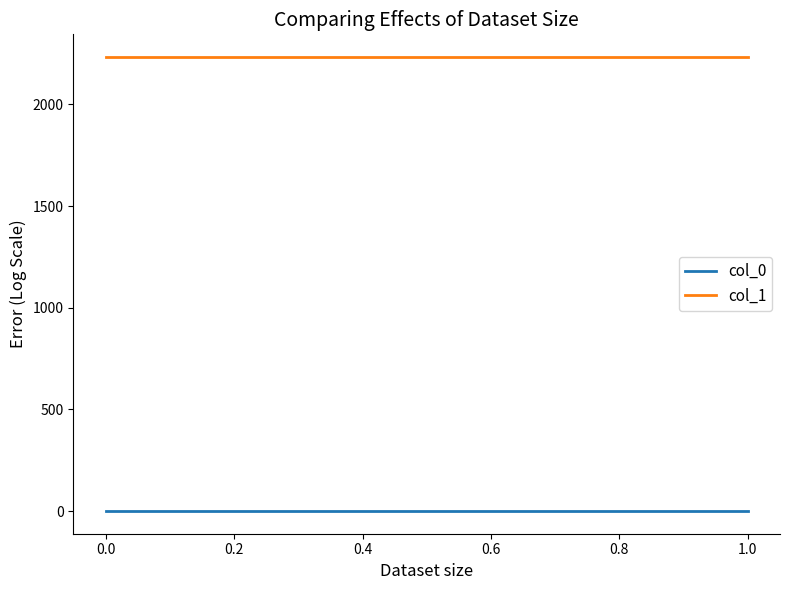

Reading right to left, list all the values displayed in this chart.

col_0: 0.5	0.5	0.5	0.5	0.5
col_1: 2233.0	2233.0	2233.0	2233.0	2233.0